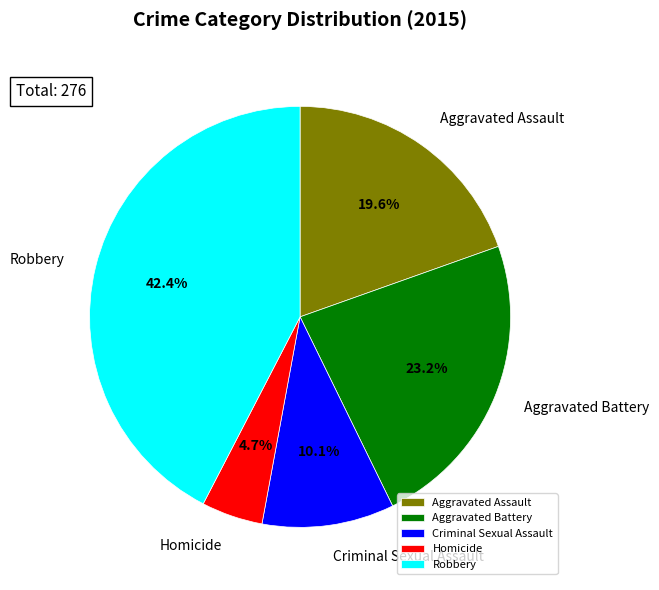

Approximately how many times larger is the value at Homicide compared to Aggravated Assault?

0.2